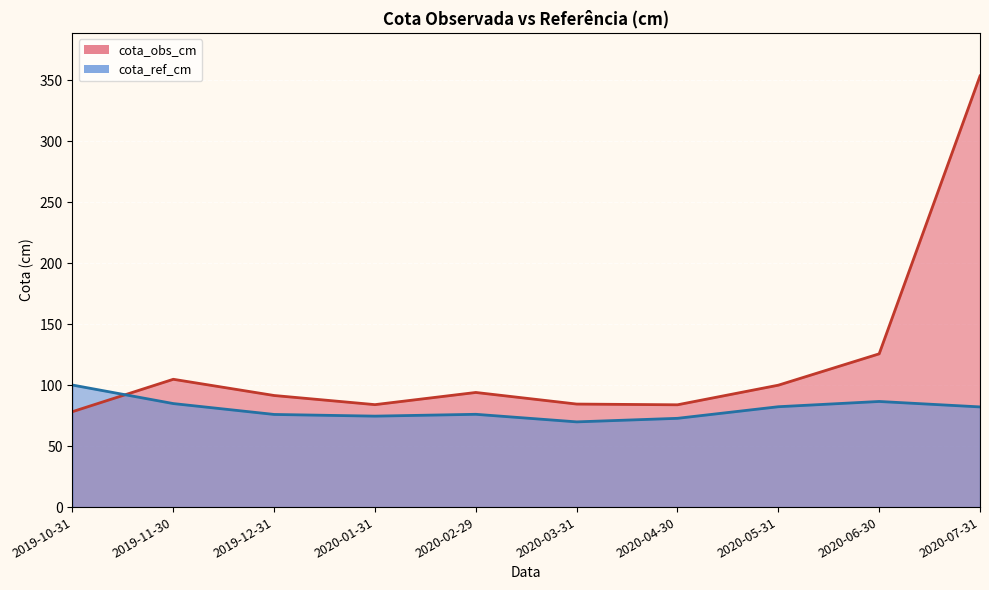

What is the label of the 10th point from the right?

2019-10-31